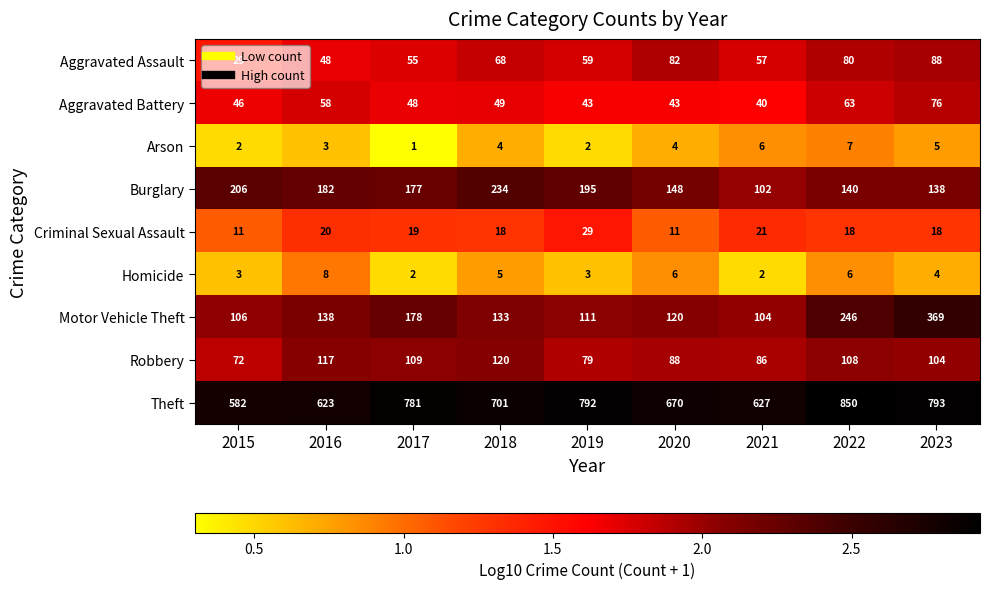

At which label does Aggravated Assault reach its minimum?

2015